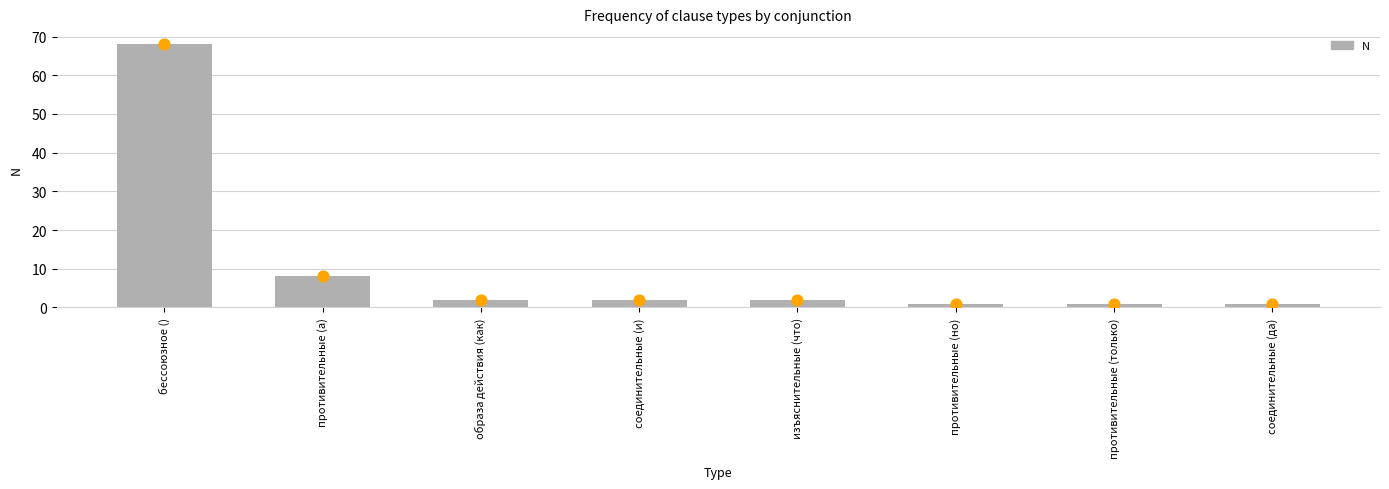

Approximately how many times larger is the value at изъяснительные (что) compared to соединительные (да)?

2.0